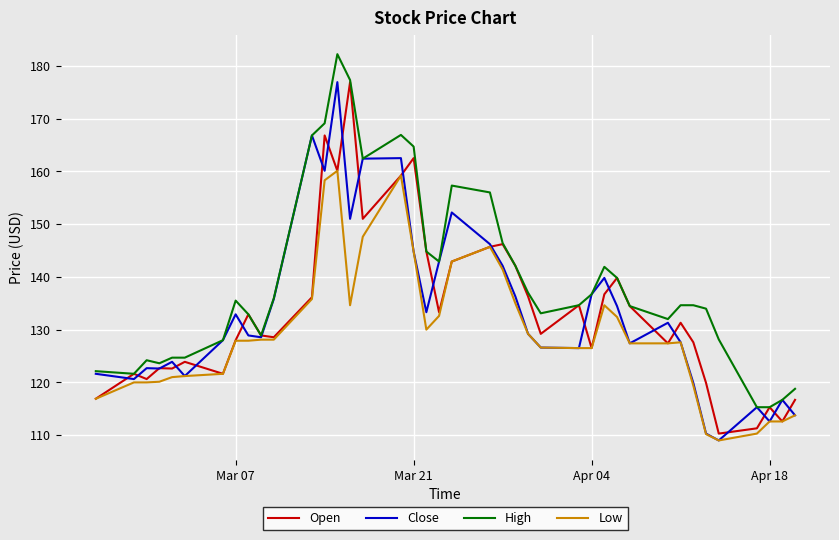

What is the highest value of the High series?

182.2